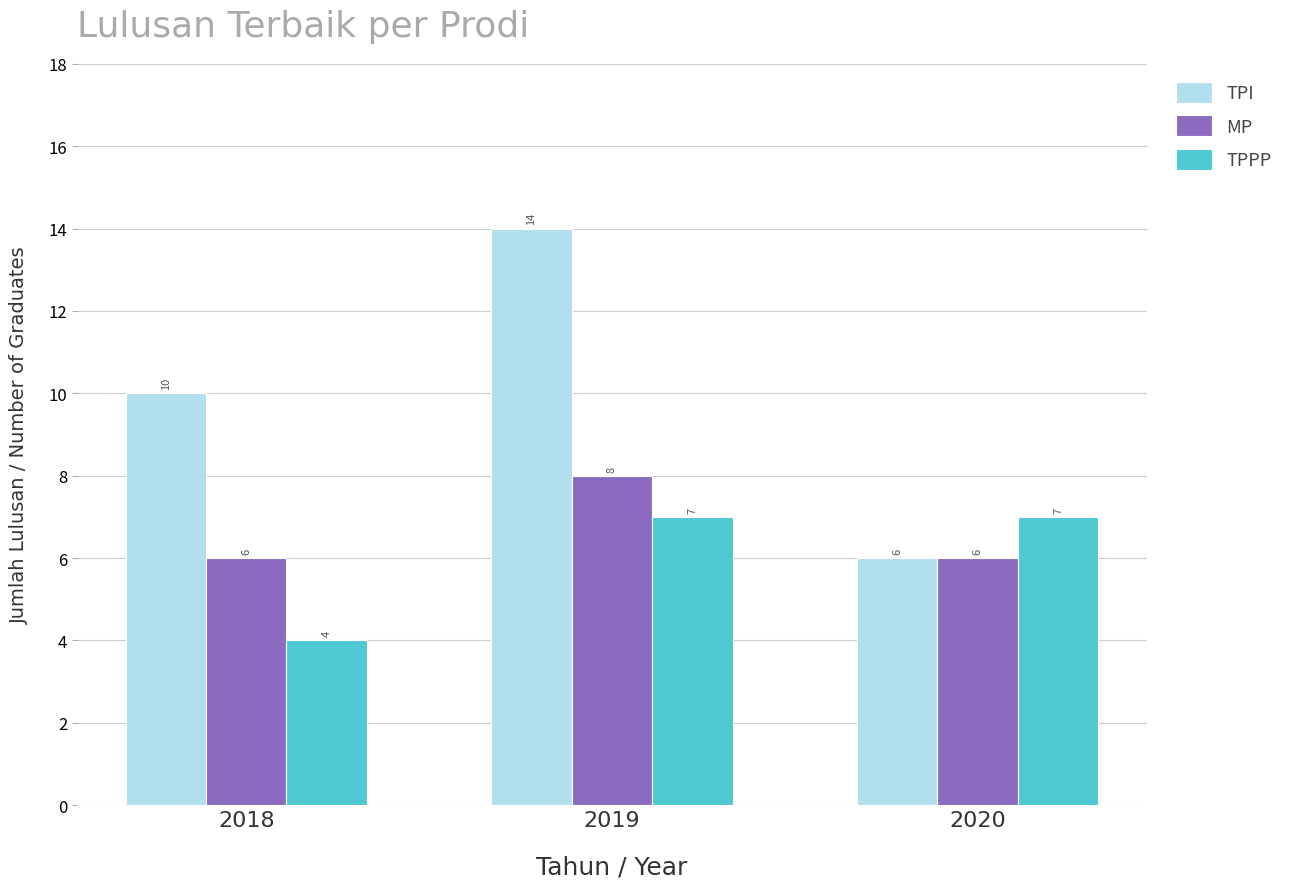

Which series has the largest range (max minus min)?

TPI